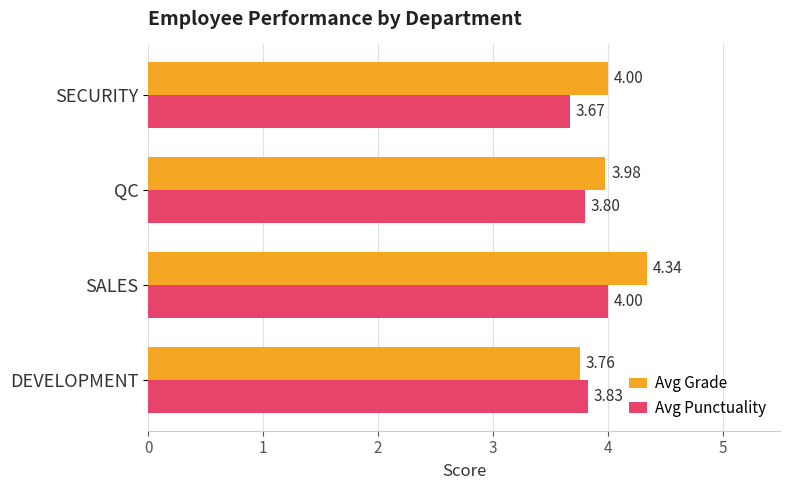

At which label does Avg Punctuality reach its minimum?

SECURITY